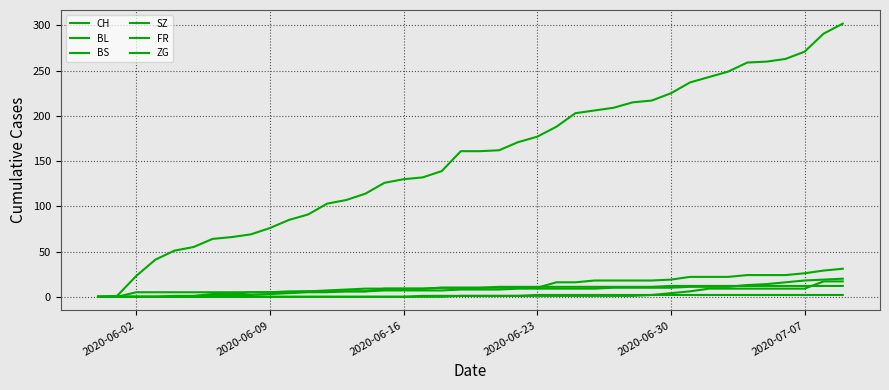

Reading left to right, extract all data points from this chart.

CH: 0	1	23	41	51	55	64	66	69	76	85	91	103	107	114	126	130	132	139	161	161	162	171	177	188	203	206	209	215	217	225	237	243	249	259	260	263	271	291	302
BL: 0	0	0	0	0	0	1	2	2	3	4	5	5	6	6	7	7	7	7	8	8	8	9	9	9	9	9	10	10	10	10	11	11	11	13	14	16	18	19	20
BS: 0	0	0	0	1	1	3	3	5	5	5	6	7	8	9	9	9	9	10	10	10	11	11	11	11	11	11	11	11	11	12	12	12	12	12	12	12	12	12	12
SZ: 0	0	0	0	0	0	0	0	0	0	0	0	0	0	0	0	0	0	0	1	1	1	1	1	1	1	1	1	1	2	4	6	9	9	9	9	9	9	17	17
FR: 0	0	0	0	0	0	0	0	0	0	0	0	0	0	0	0	0	1	1	1	1	1	1	2	2	2	2	2	2	2	2	2	2	2	2	2	2	2	2	2
ZG: 0	0	5	5	5	5	5	5	5	5	6	6	6	6	6	9	9	9	10	10	10	10	10	10	16	16	18	18	18	18	19	22	22	22	24	24	24	26	29	31